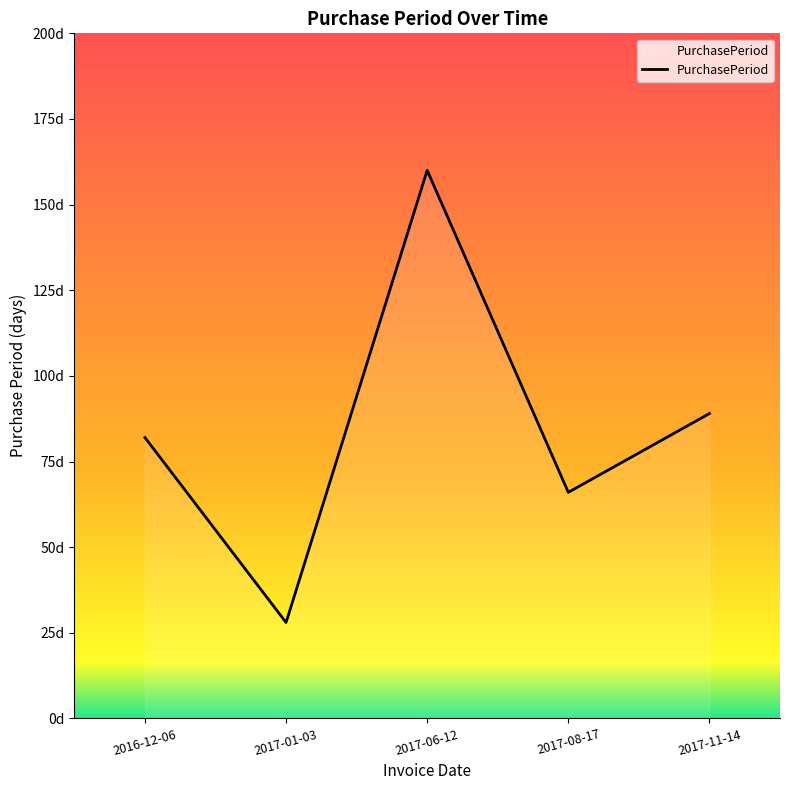

At which label is the value closest to 94?

2017-11-14